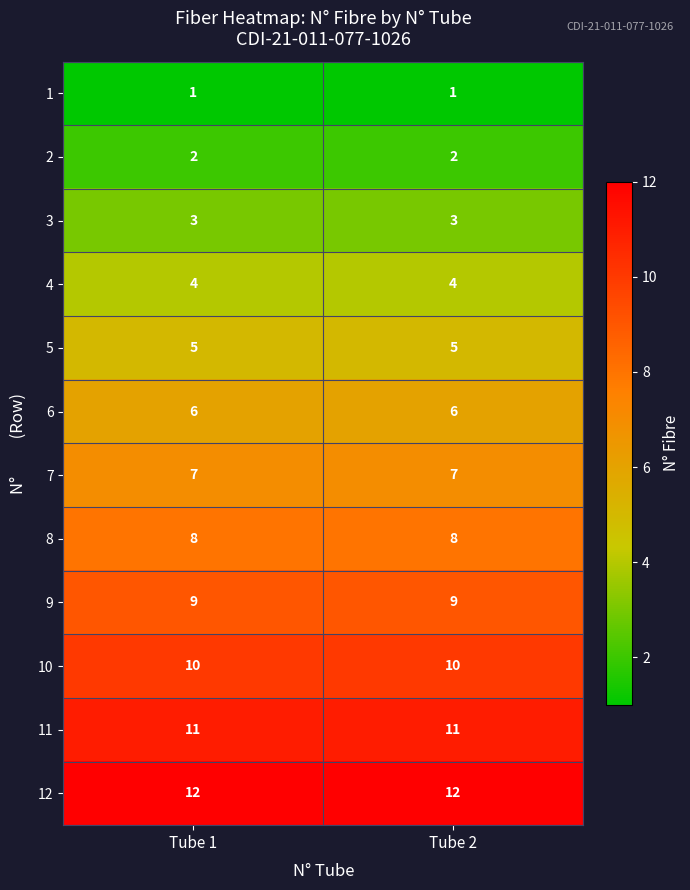

What is the spread (max minus min) of values at Tube 2?

11